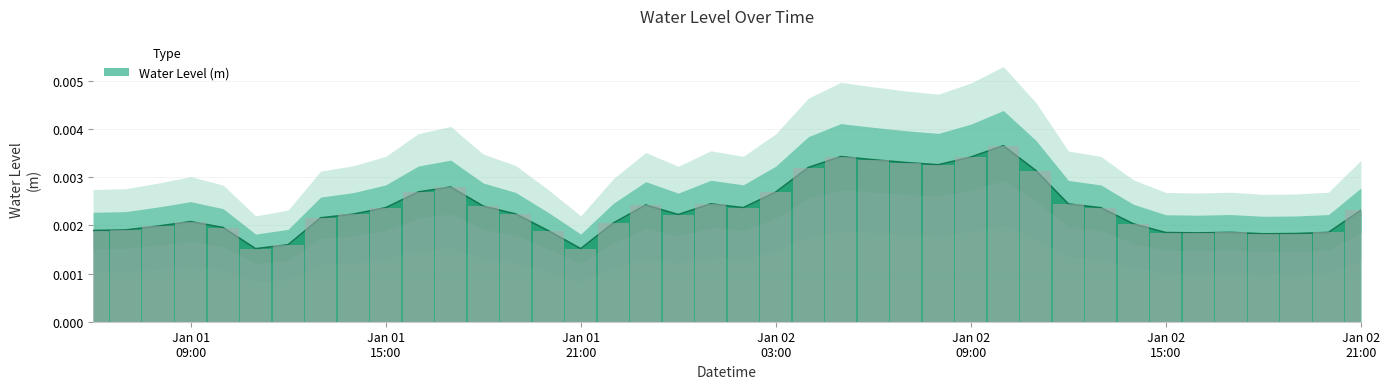

At which label is the value closest to 0?

2023-01-01 11:00:00